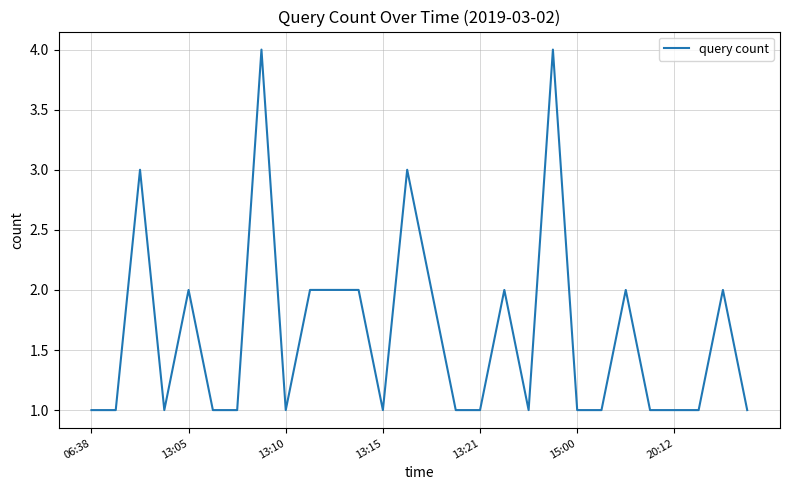

What is the difference between the maximum and minimum values?

3